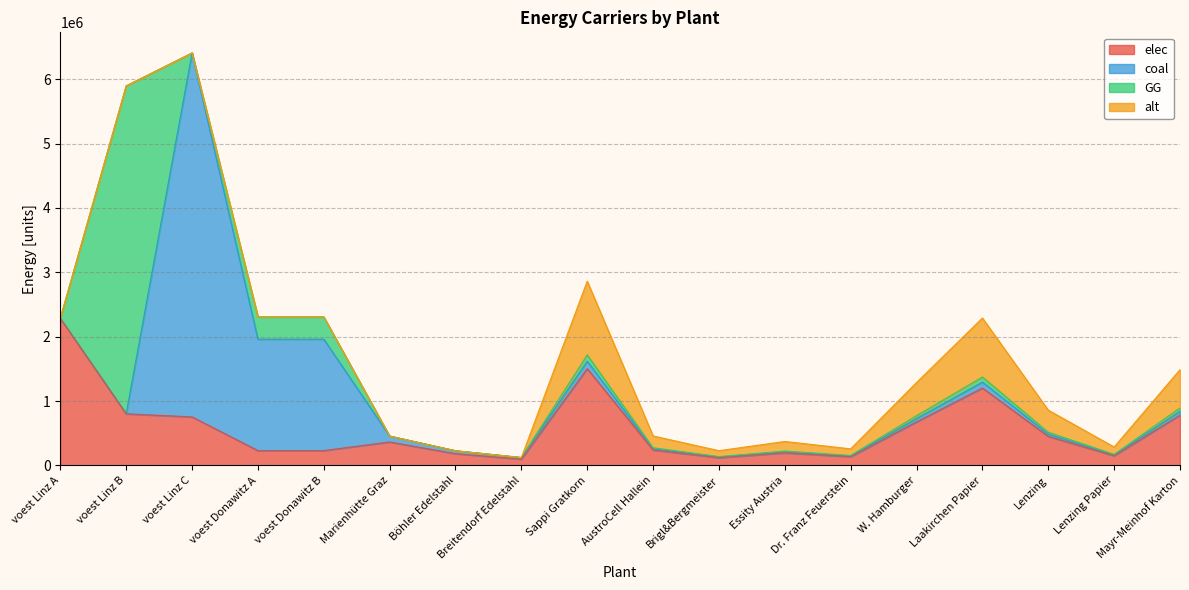

Which series has the widest spread of values?

coal